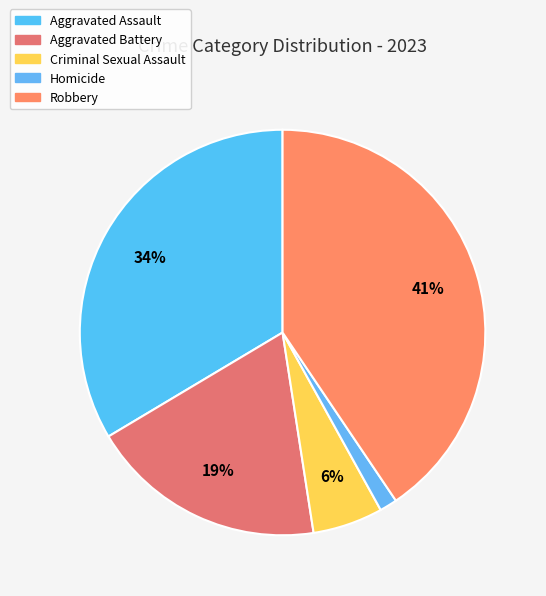

Is there a majority slice in this chart?

No